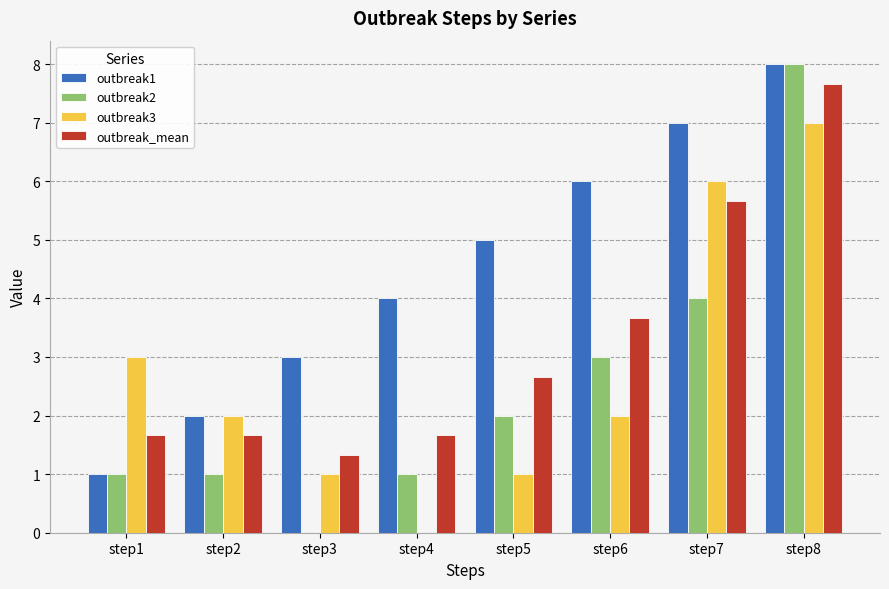

Where is outbreak1 nearest to the value 4?

step4